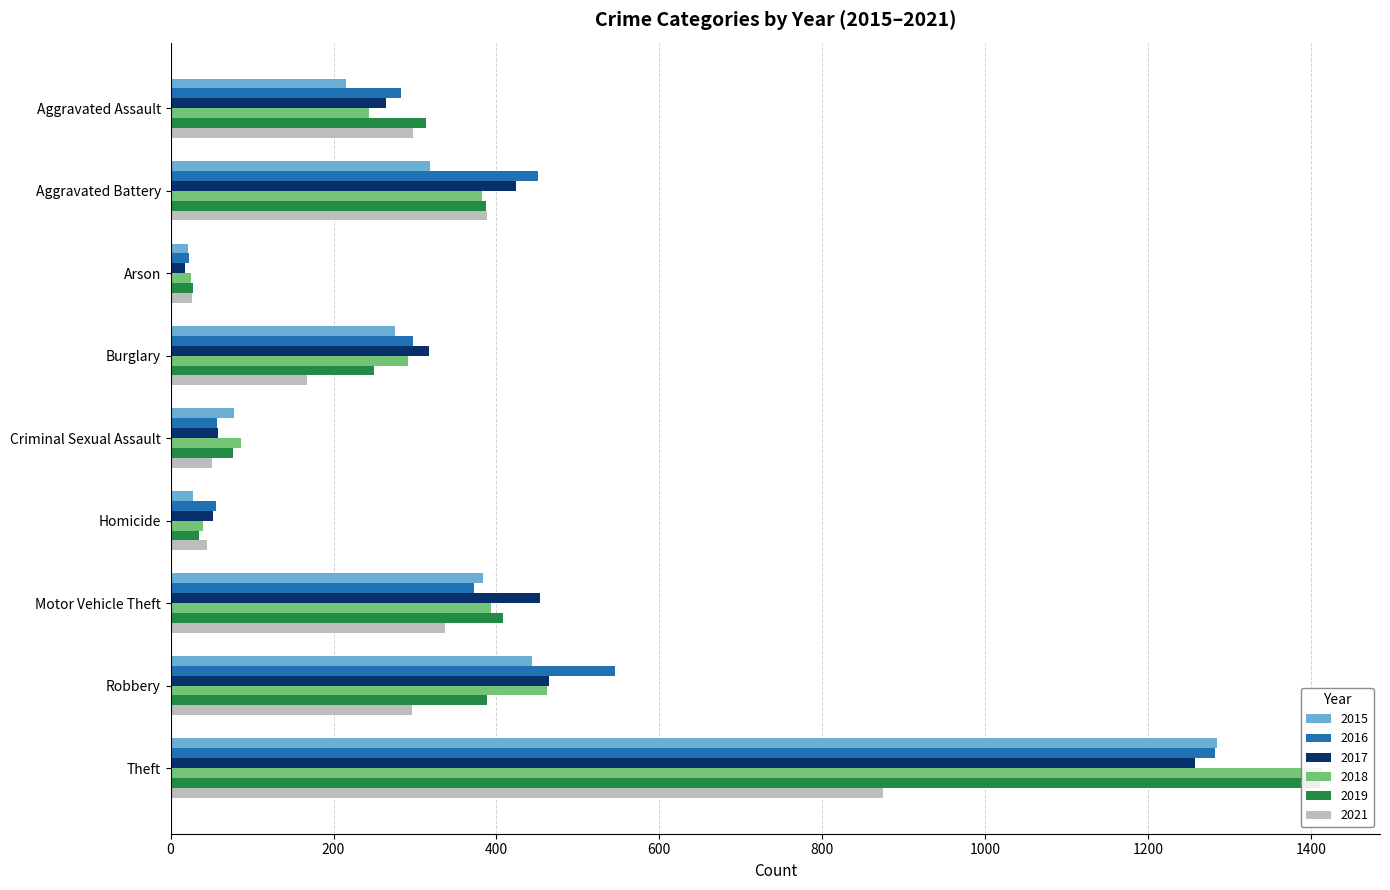

How many bars are there in total?

54